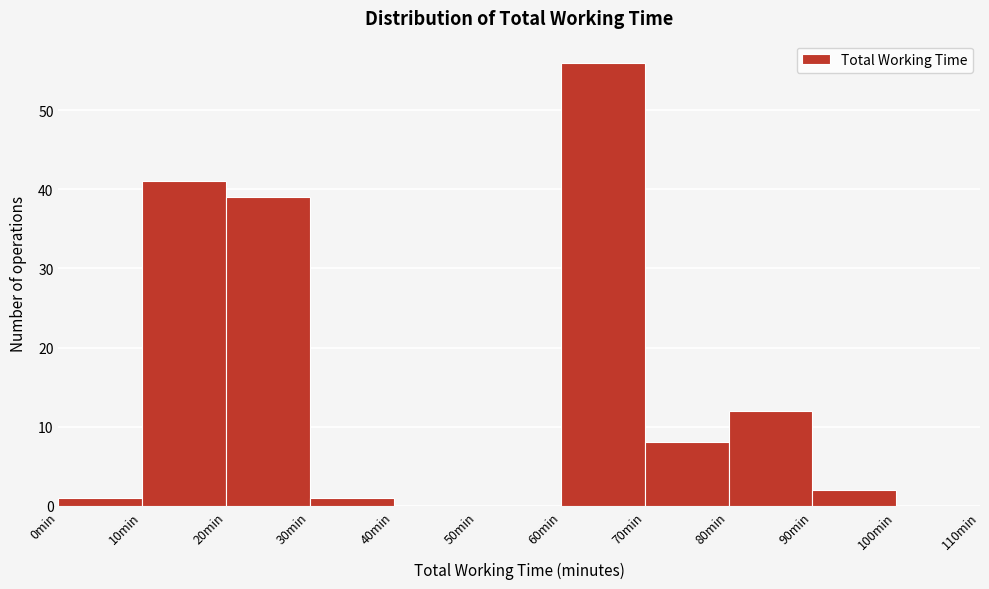

Reading left to right, transcribe this chart: for each bar, give the range it covers on the x-axis and its height. The values are not printed on the chart, so give them approximately, as read against the axis.

0 to 10: 1
10 to 20: 41
20 to 30: 39
30 to 40: 1
40 to 50: 0
50 to 60: 0
60 to 70: 56
70 to 80: 8
80 to 90: 12
90 to 100: 2
100 to 110: 0